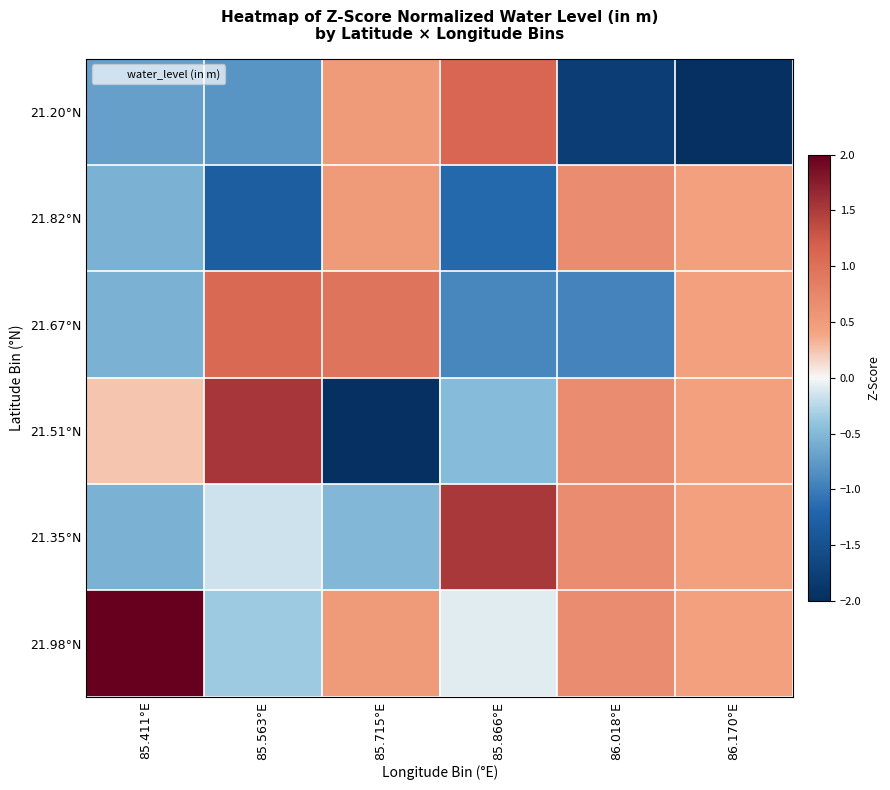

At 85.866°E, list the series in order from largest to smallest.

21.35°N, 21.20°N, 21.98°N, 21.51°N, 21.67°N, 21.82°N